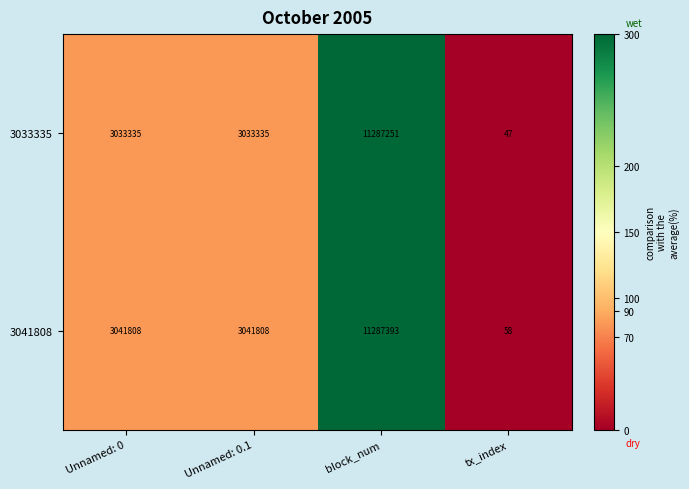

Reading right to left, list all the values displayed in this chart.

3033335: tx_index=47	block_num=11287251	Unnamed: 0.1=3033335	Unnamed: 0=3033335
3041808: tx_index=58	block_num=11287393	Unnamed: 0.1=3041808	Unnamed: 0=3041808